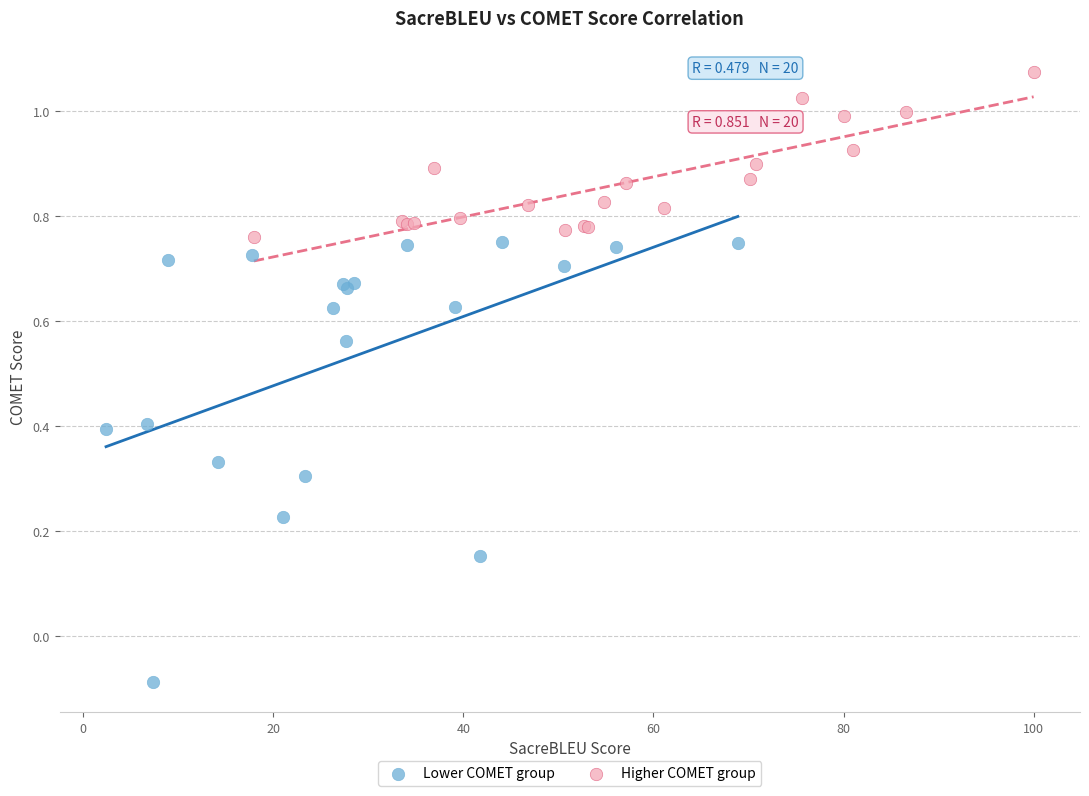

Which series has the widest spread of Y values?

Lower COMET group